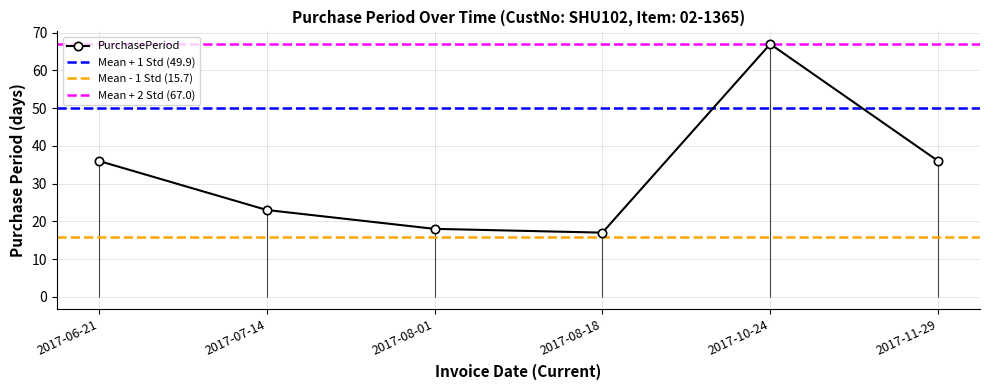

How many lines are shown in the chart?

1